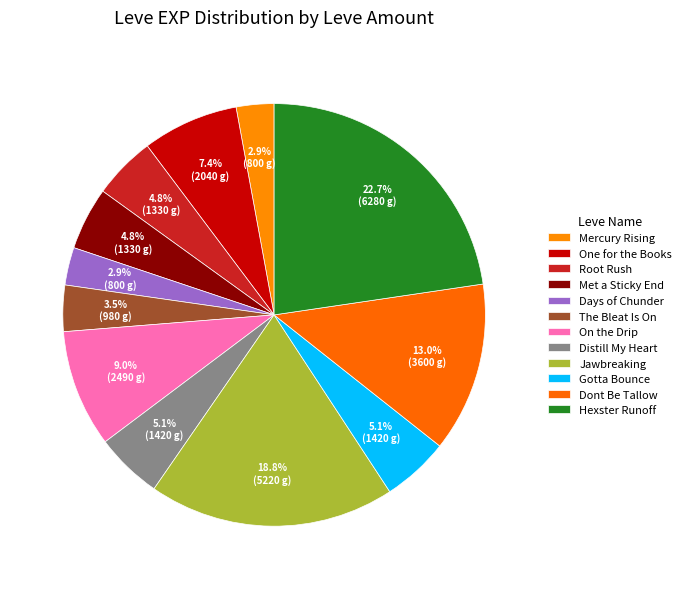

How many segments does this pie chart have?

12